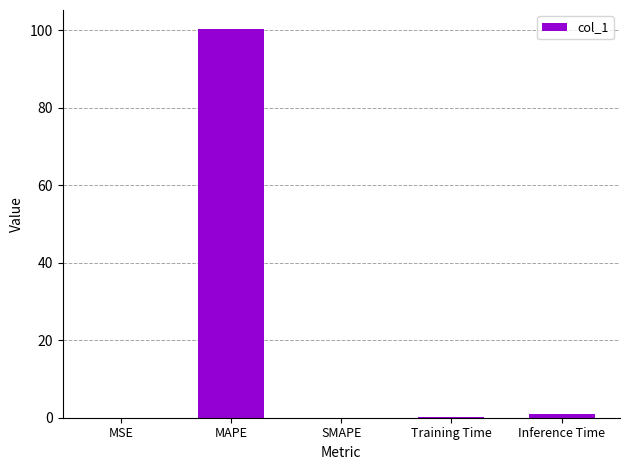

Which label corresponds to the largest value in the chart?

MAPE